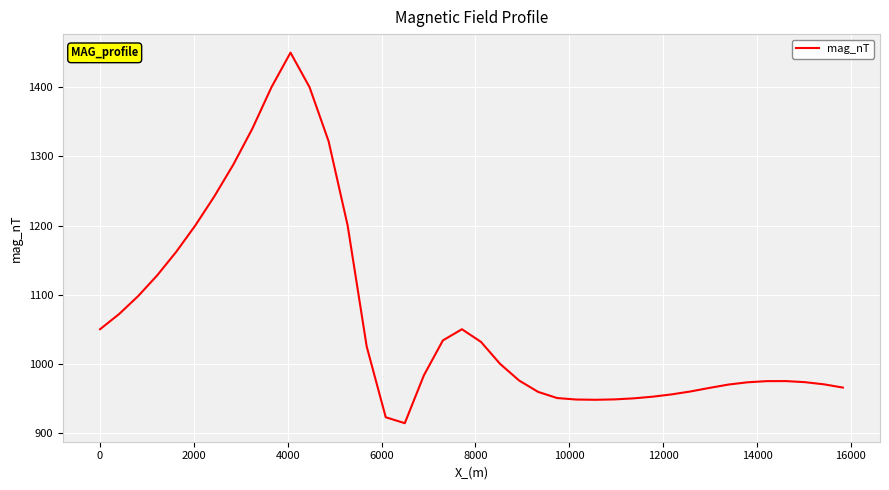

What is the greatest value displayed?

1450.0